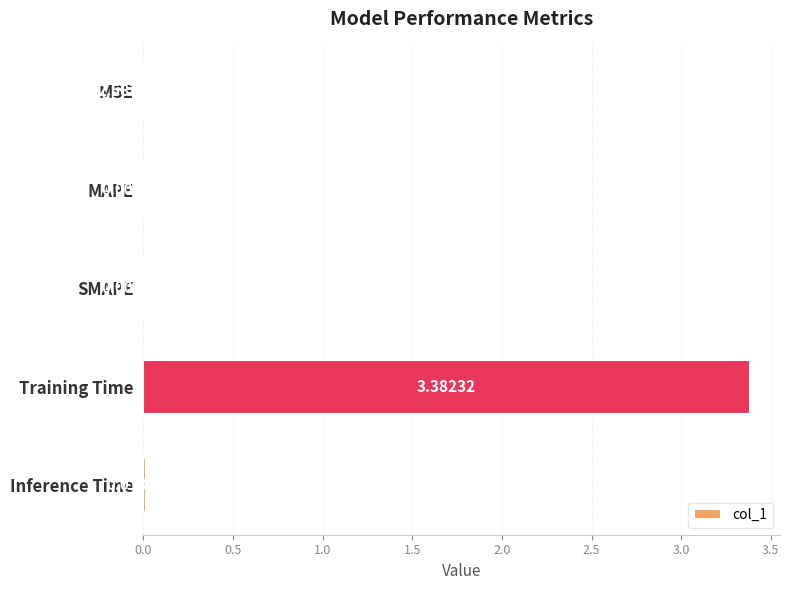

Which label corresponds to the largest value in the chart?

Training Time